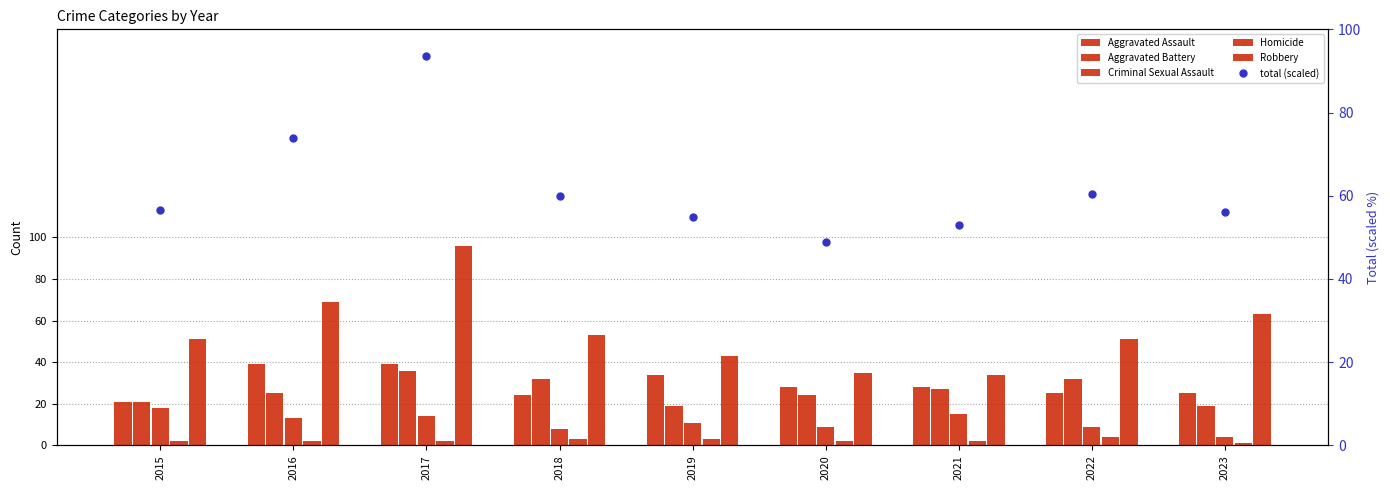

What is the value of the Robbery bar at the 8th from the left?

51.0